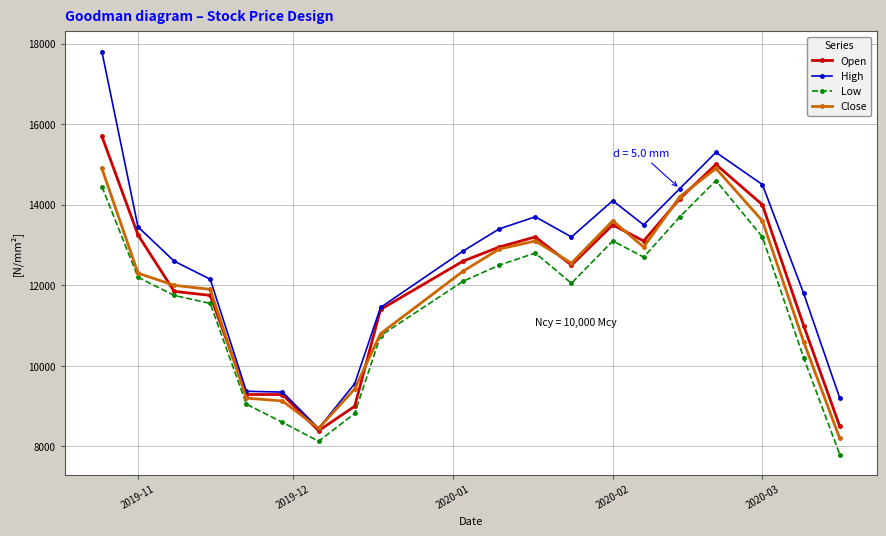

What are all the series names shown in the legend?

Open, High, Low, Close